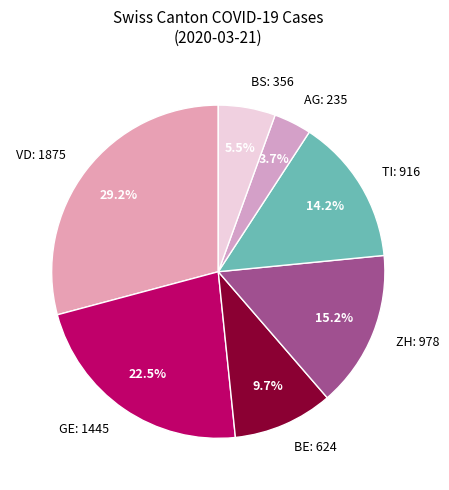

Is there a majority slice in this chart?

No